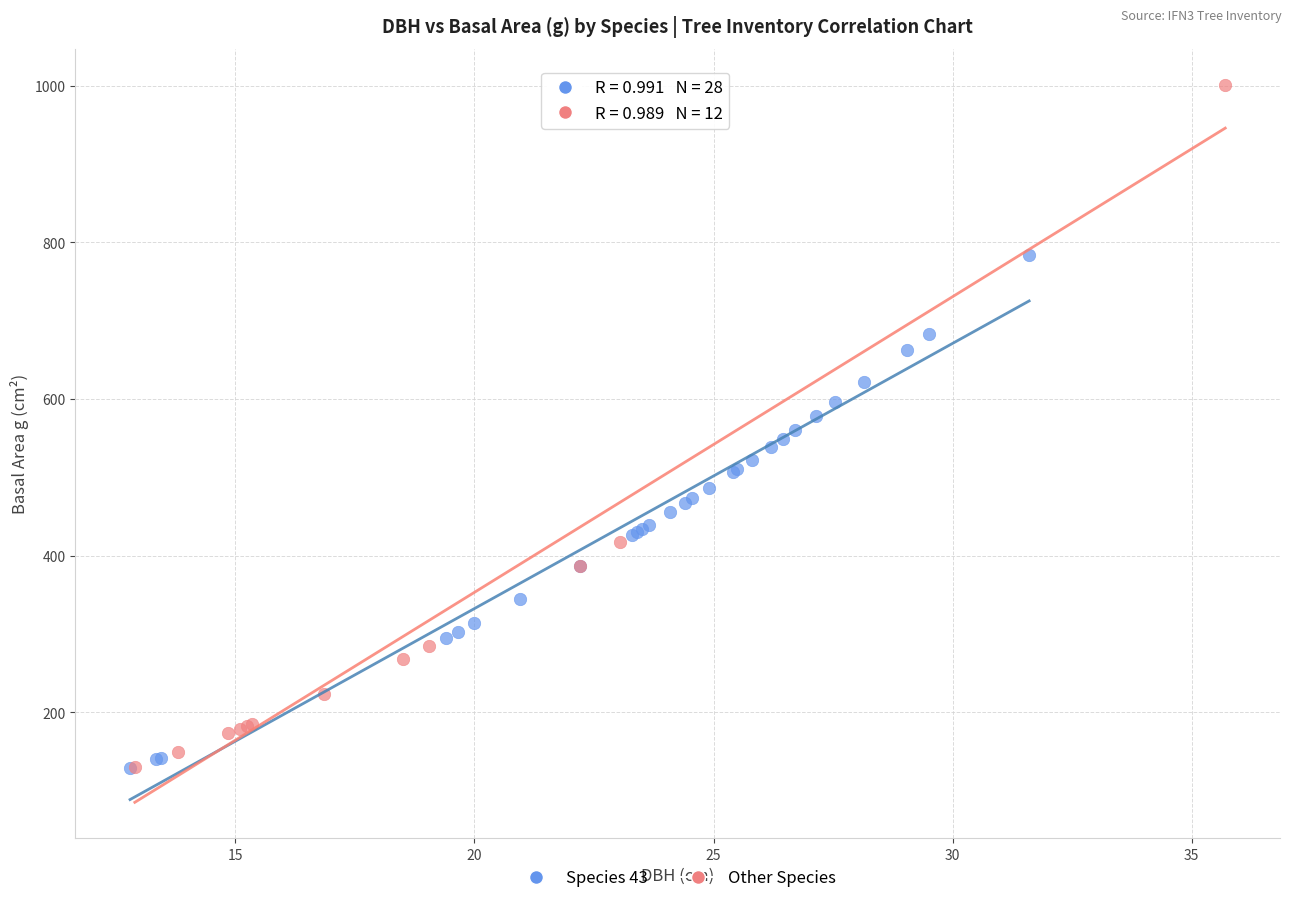

Which series contains the highest Y value?

Other Species